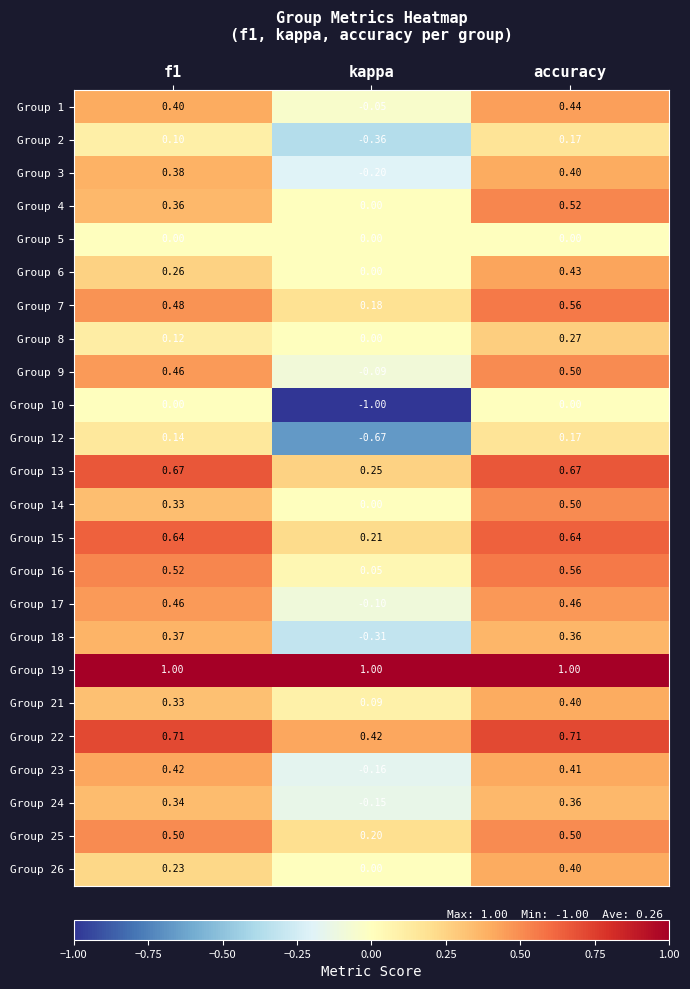

At which category is the sum across all series the highest?

accuracy